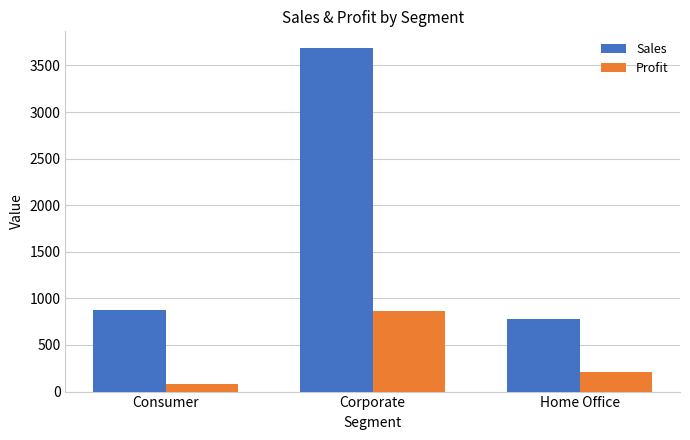

Rank the categories by Profit value from highest to lowest.

Corporate, Home Office, Consumer